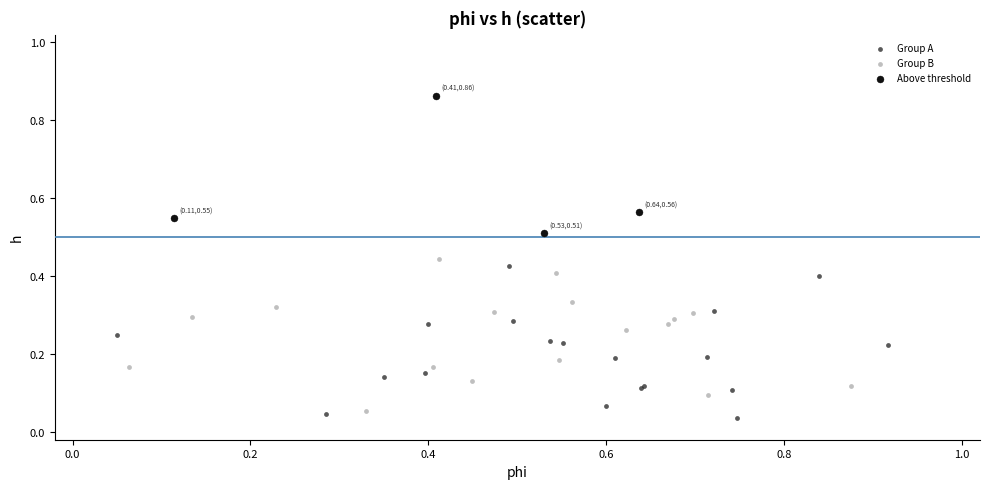

Which series reaches the minimum Y coordinate?

Group A